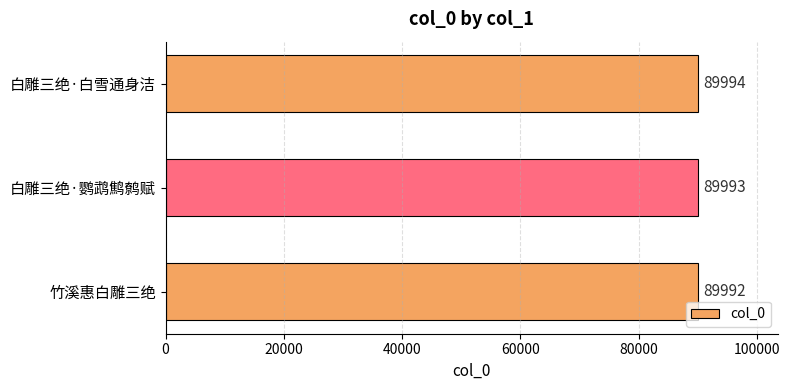

What is the sum of all values?

269979